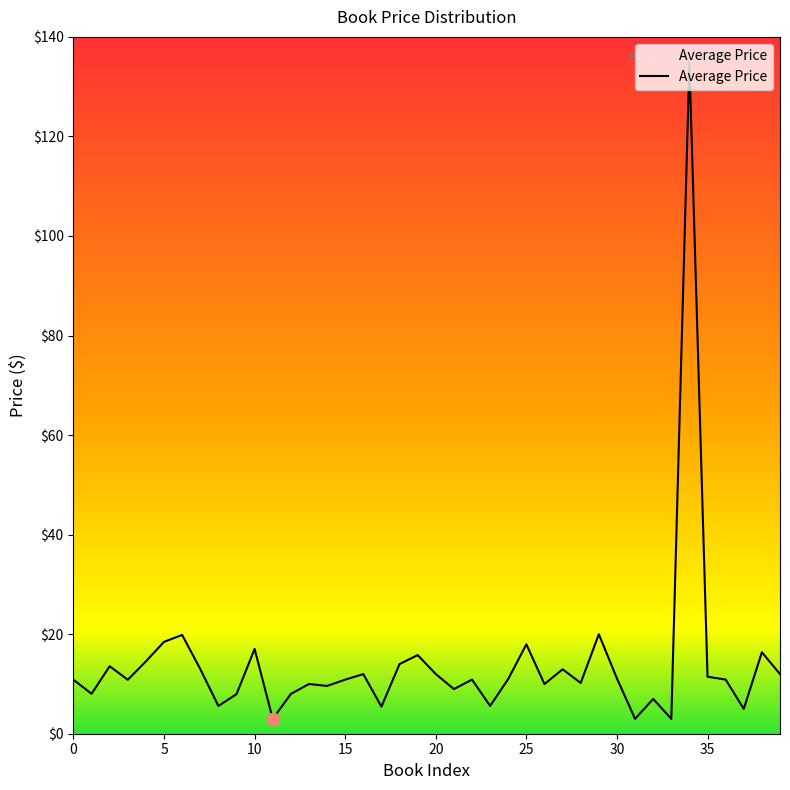

What is the minimum value shown in the chart?

3.0